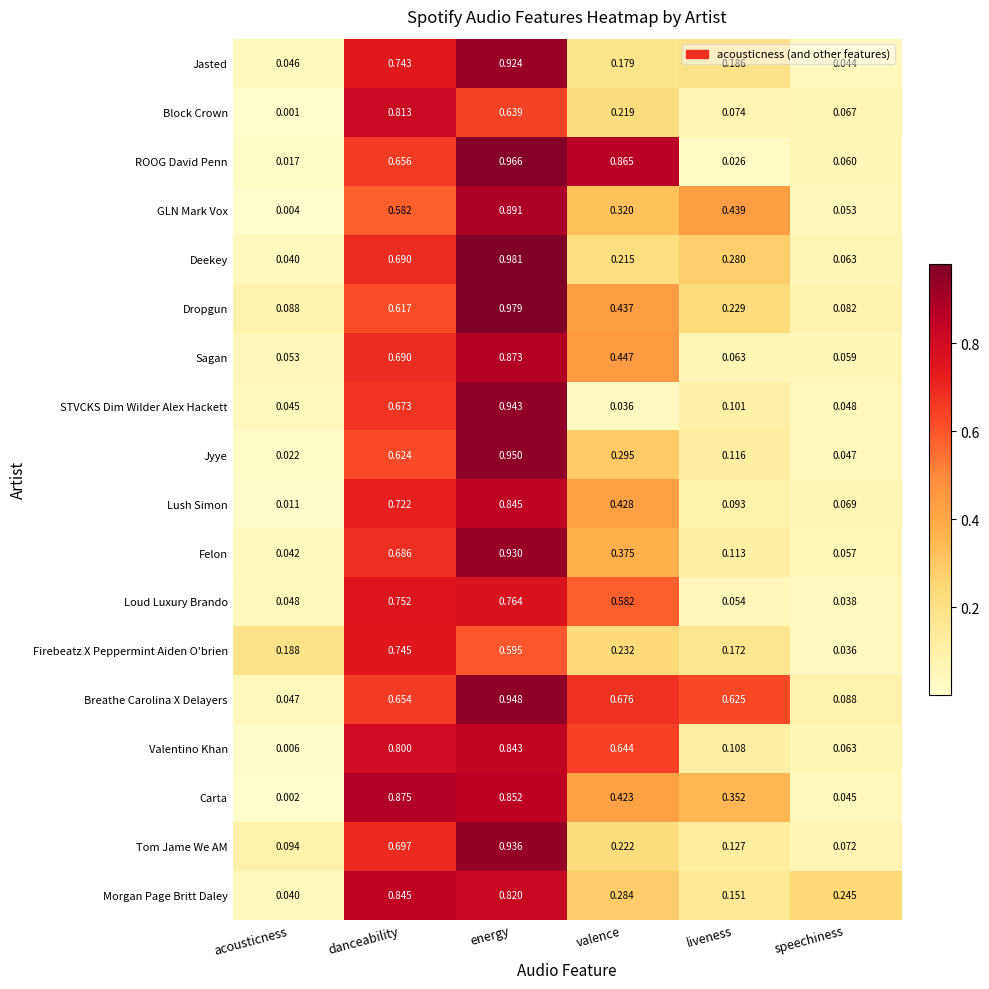

Which category has the highest value in the Lush Simon series?

energy